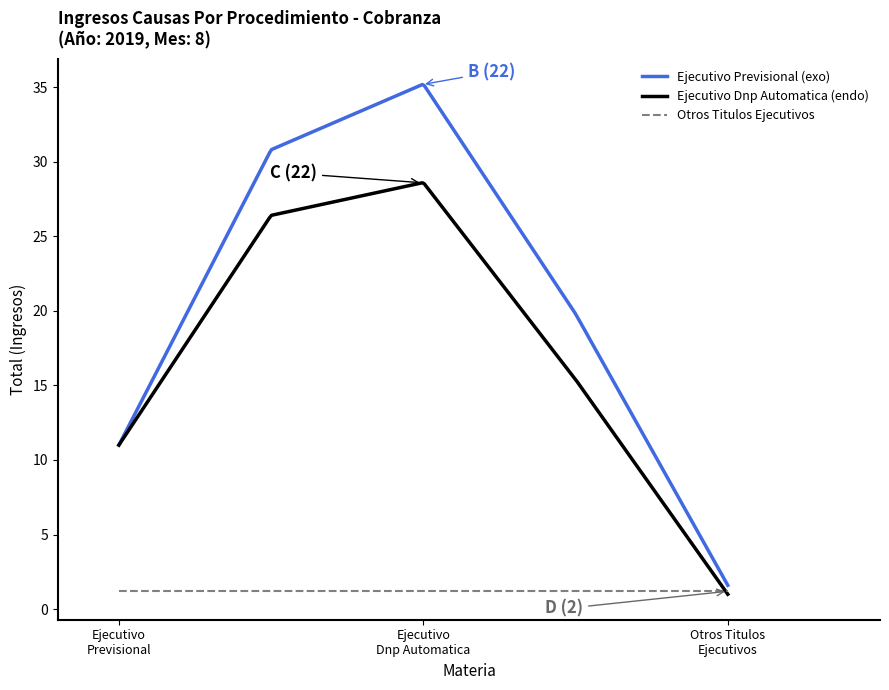

What is the highest value of the Ejecutivo Dnp Automatica (endo) series?

28.6